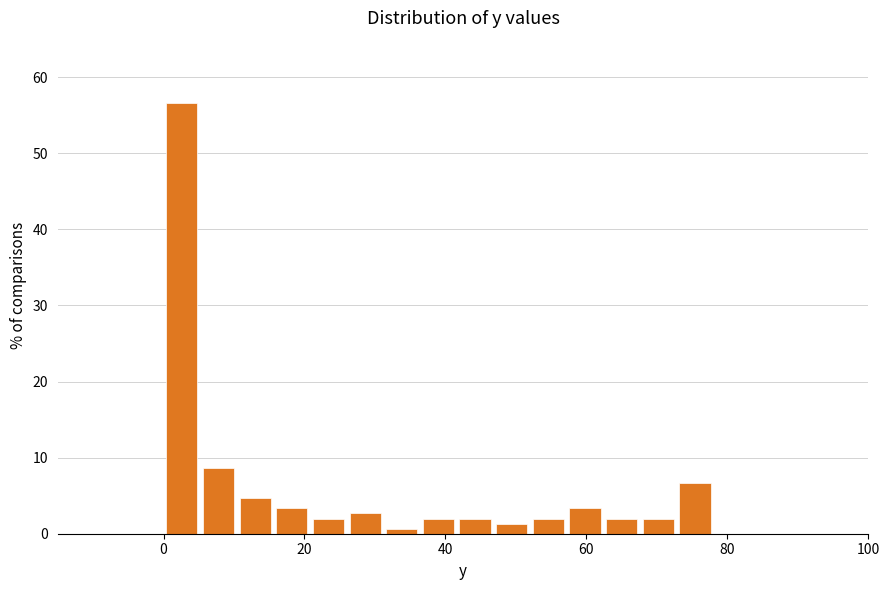

Read against the x-axis, roughly where is the centre of the tallest bar?

2